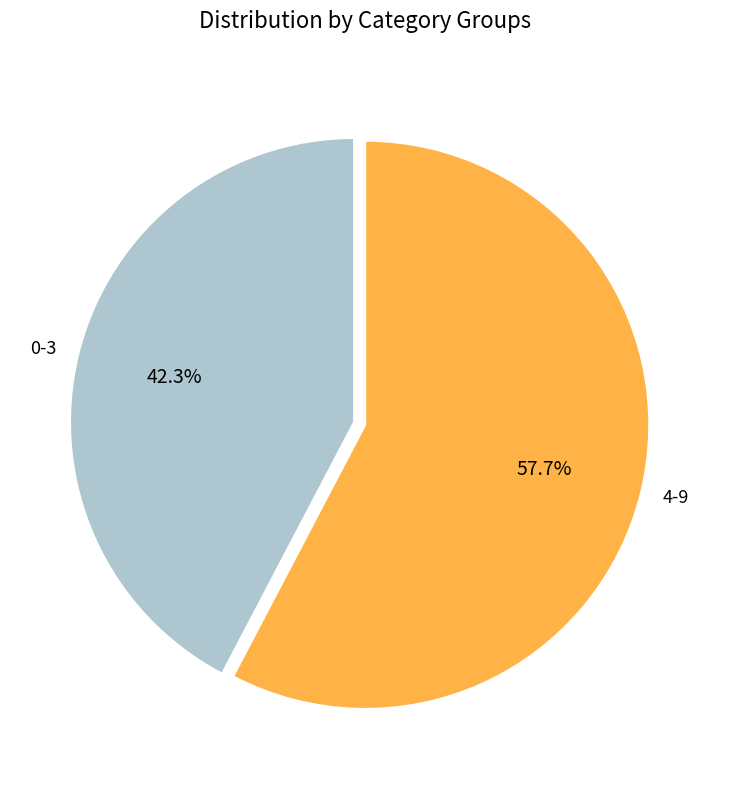

Which category has the biggest portion of the pie?

4-9